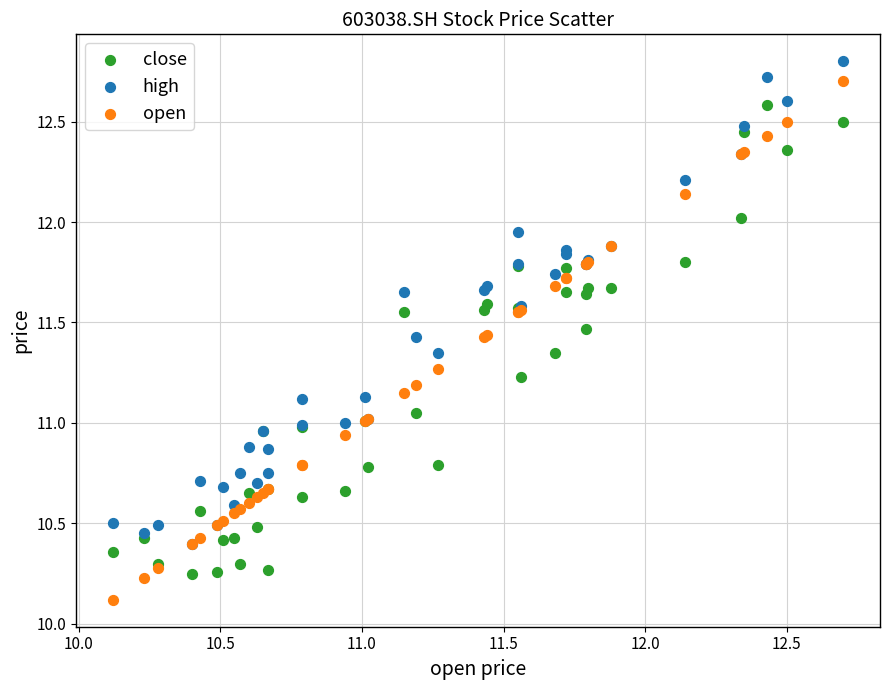

What are all the series names shown in the legend?

close, high, open